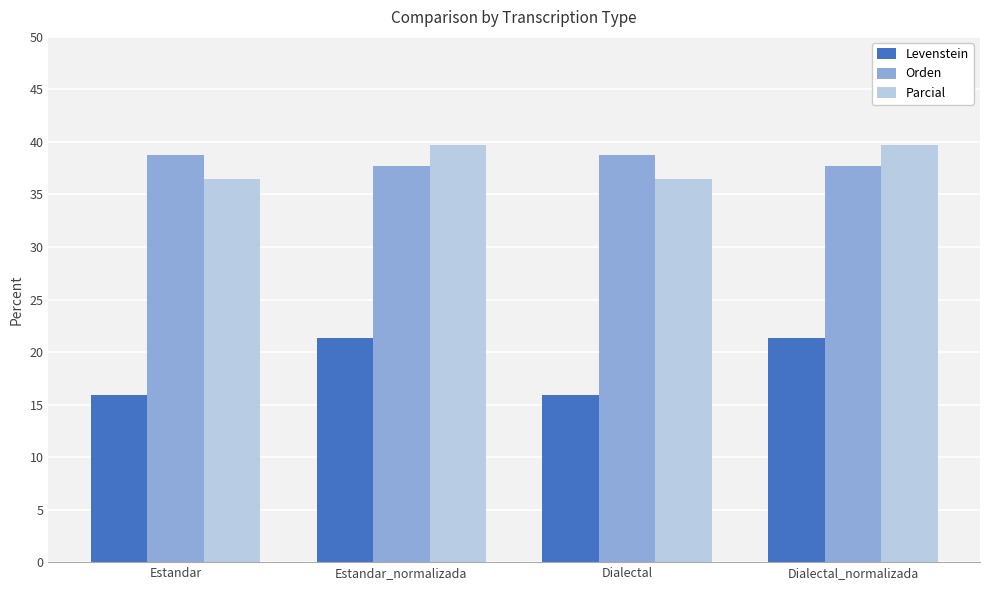

Reading left to right, what are all the values shown in this chart?

Levenstein: 16.0	21.3	16.0	21.3
Orden: 38.7	37.7	38.7	37.7
Parcial: 36.5	39.7	36.5	39.7